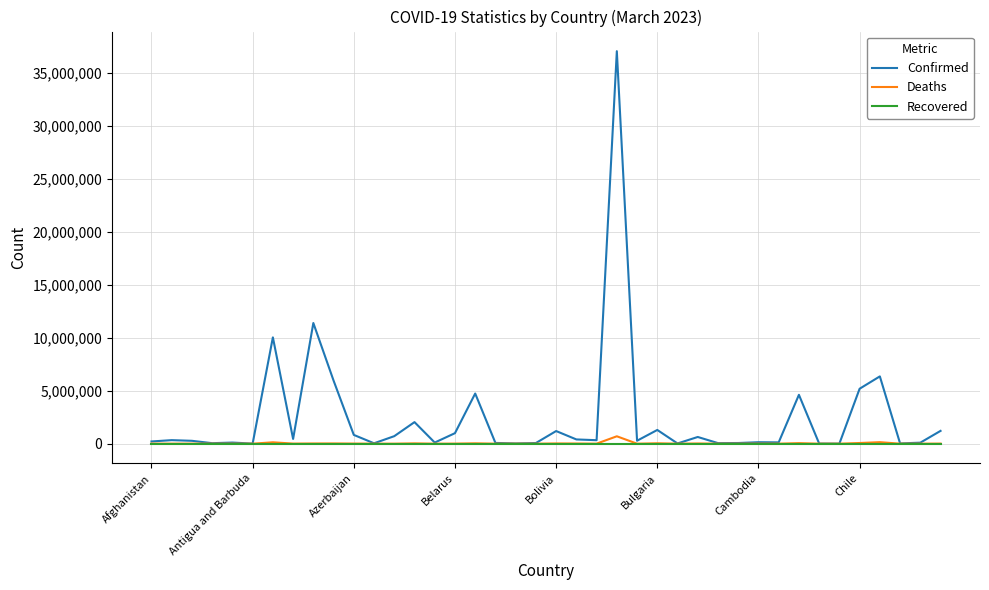

Which series has the largest total across all categories?

Confirmed